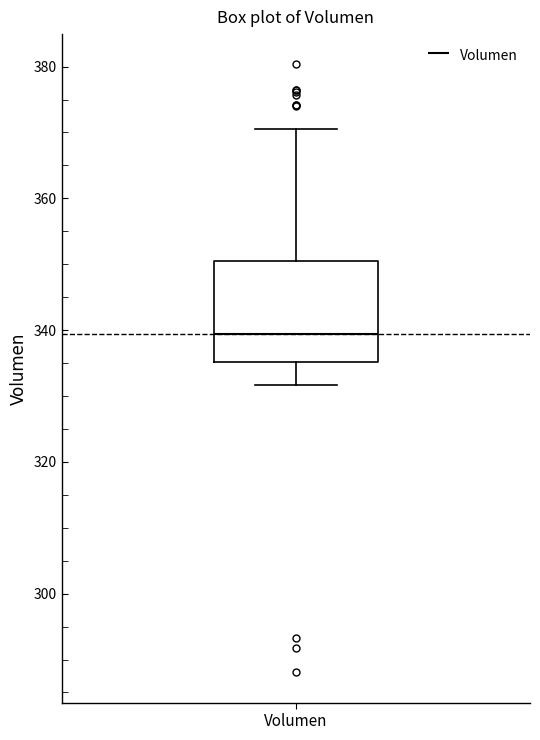

Transcribe this box plot: give where the median line is, the range the box spans, and where the two whiskers end, as read against the y-axis. The values are not printed on the chart, so give them approximately, as read against the axis.

median 340, box 336 to 350, whiskers 332 to 370